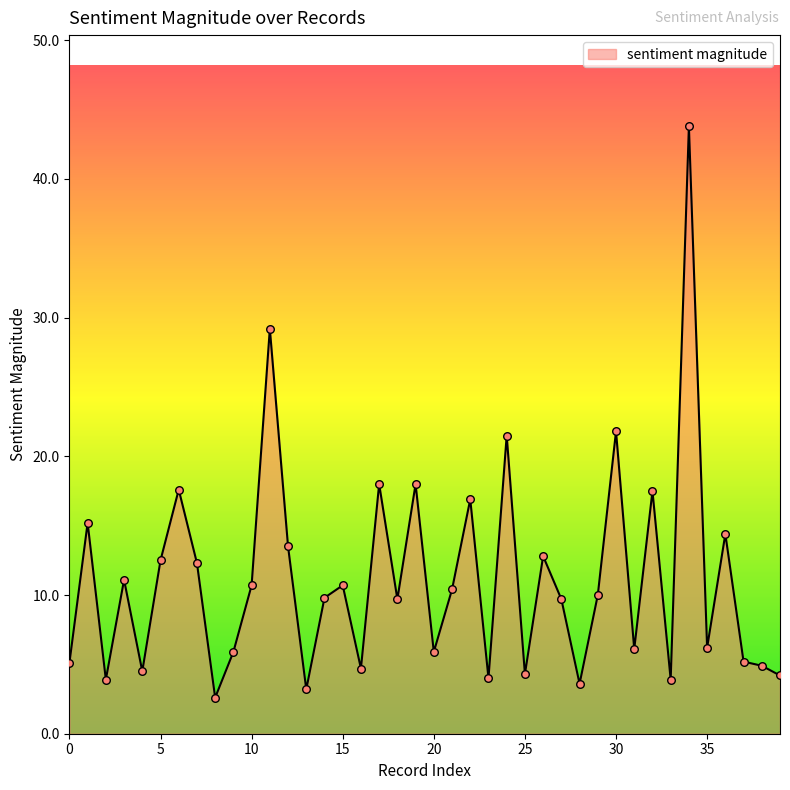

What is the difference between the maximum and minimum values?

41.2